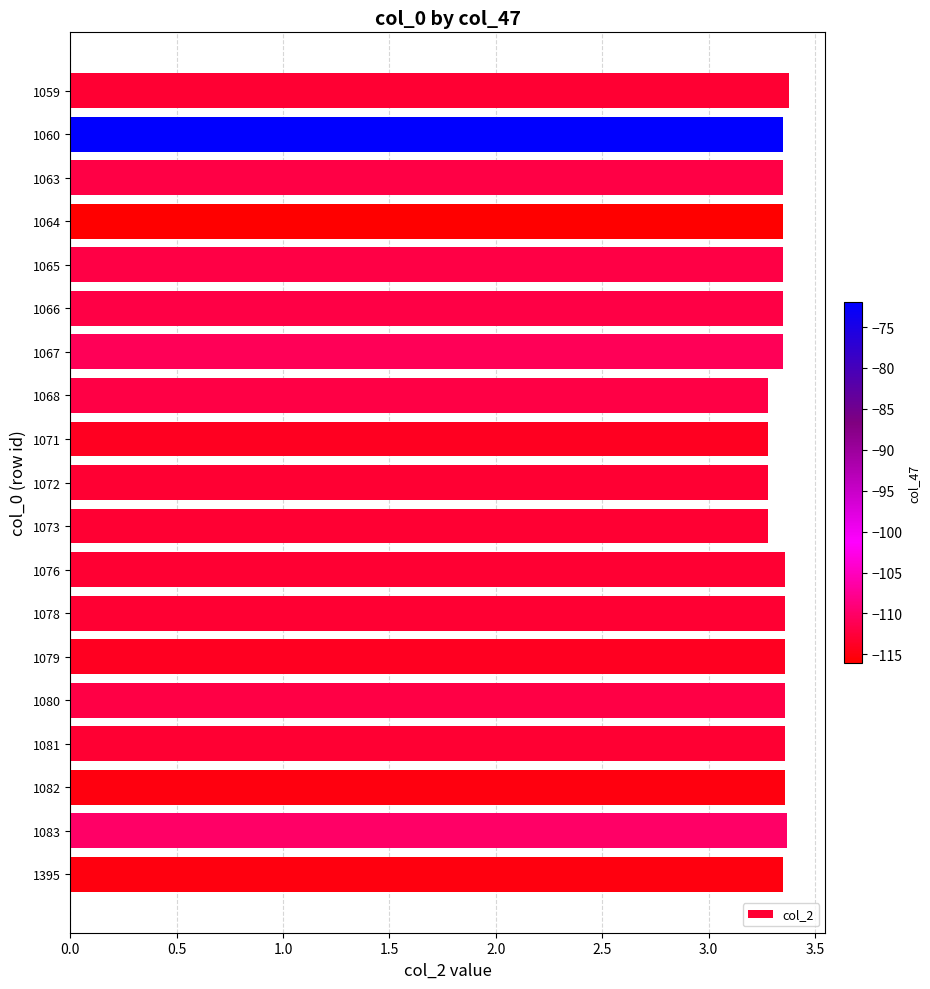

What is the average value?

3.3